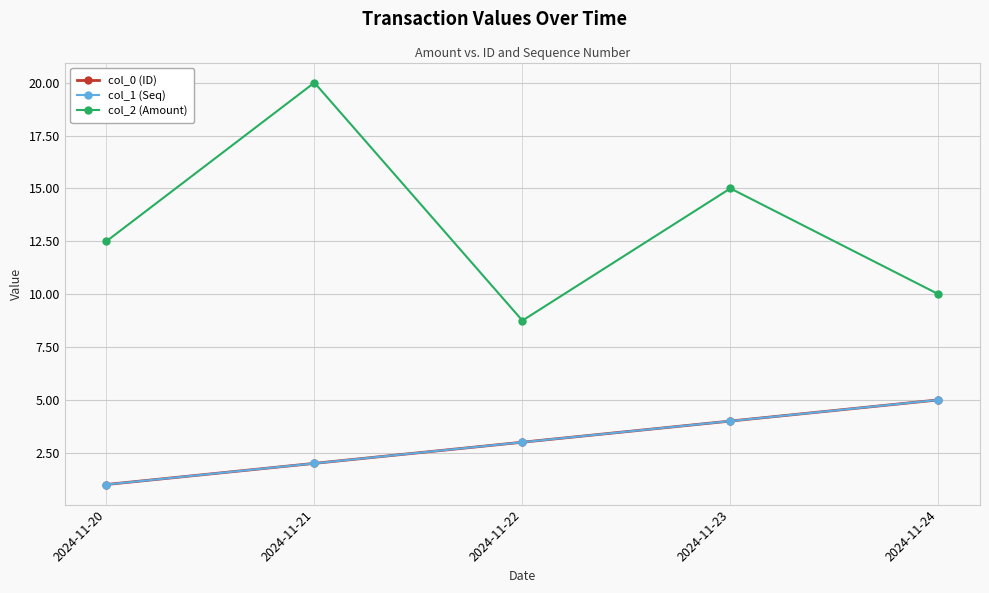

The col_1 (Seq) series shows 3.0 at 2024-11-22. True or false?

True